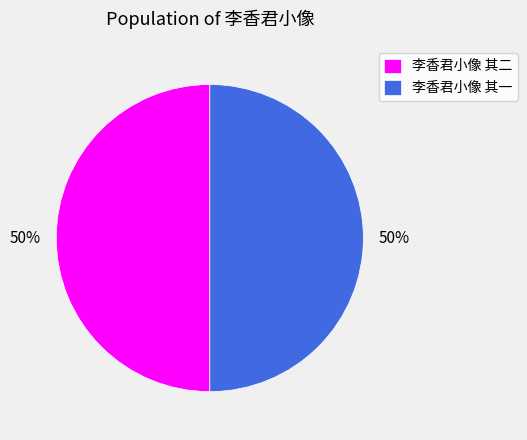

To the nearest percent, what percentage of the pie is 李香君小像 其二?

50%